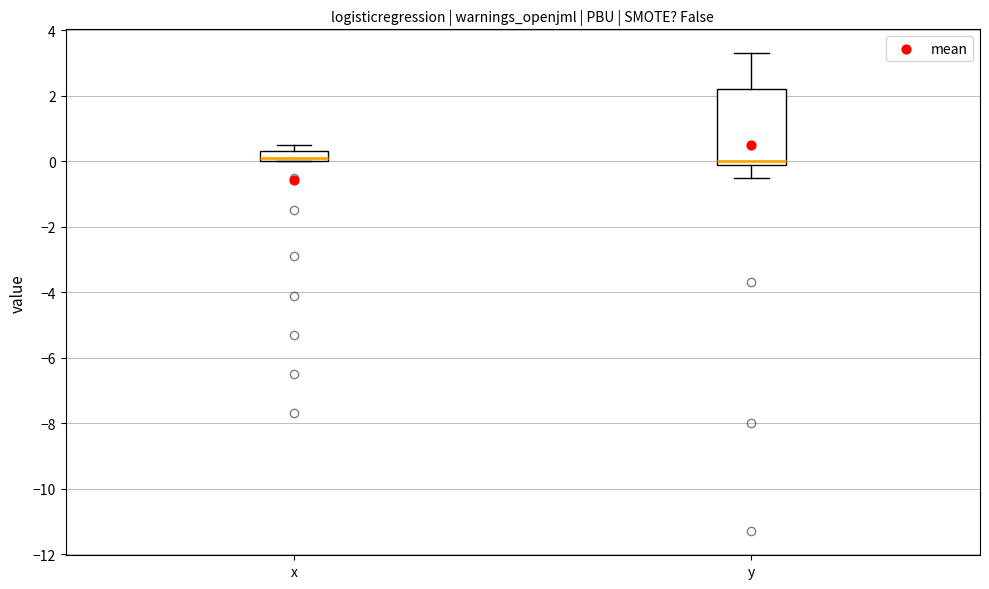

Comparing the boxes themselves (not the whiskers), which one is the tallest?

y